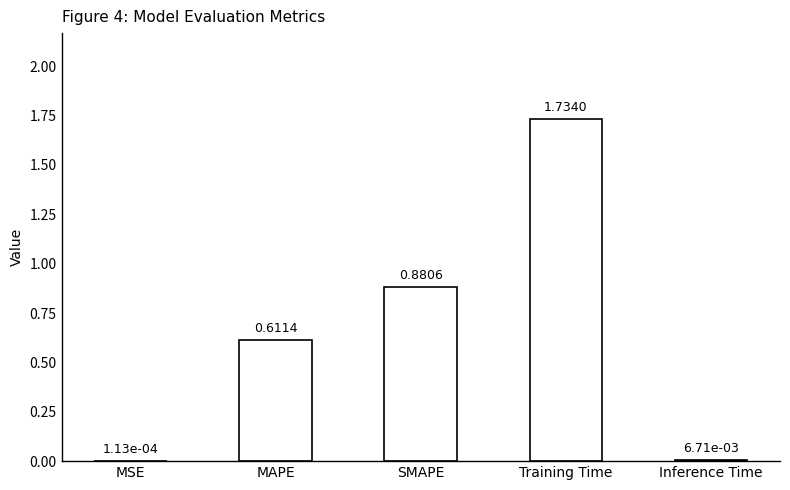

Where is the data nearest to the value 0?

MSE